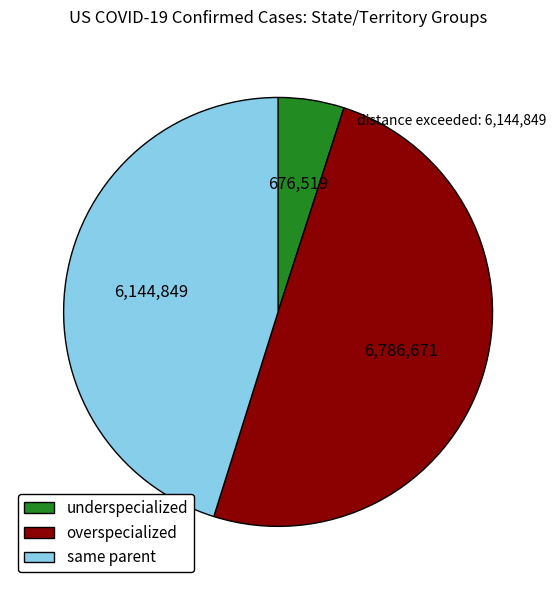

How many slices are in this pie chart?

3